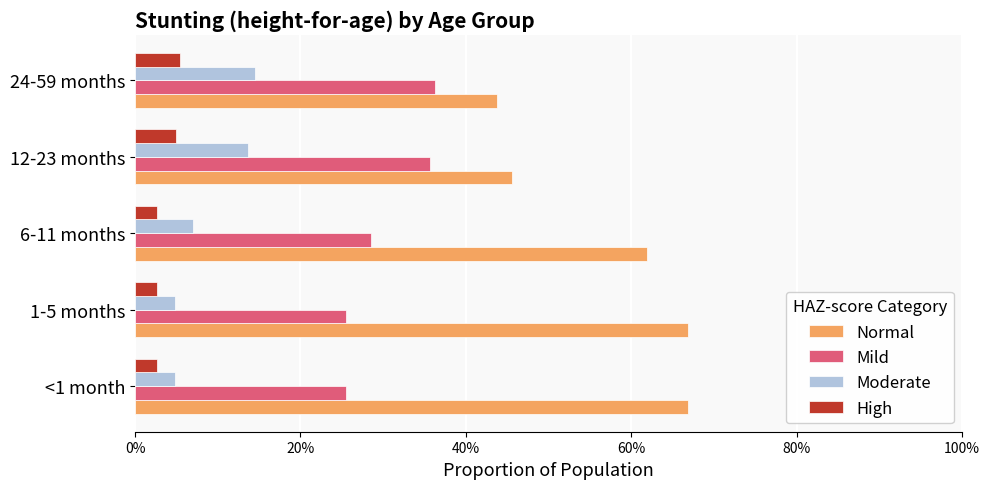

What is the average value of the Moderate series?

0.1